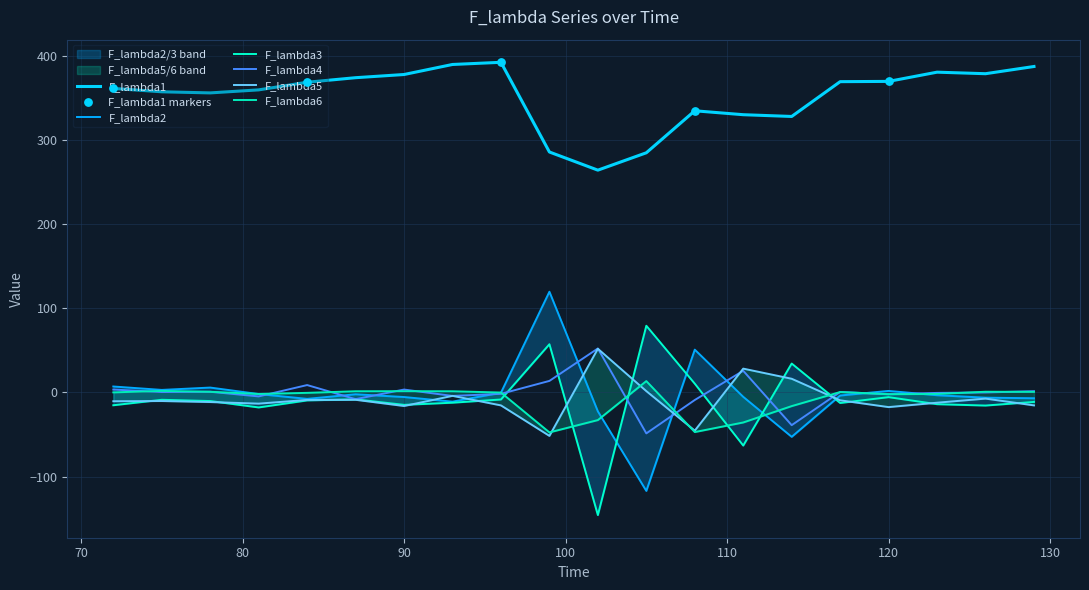

Is the value of F_lambda5 at 90 greater than the value of F_lambda6 at 105?

No